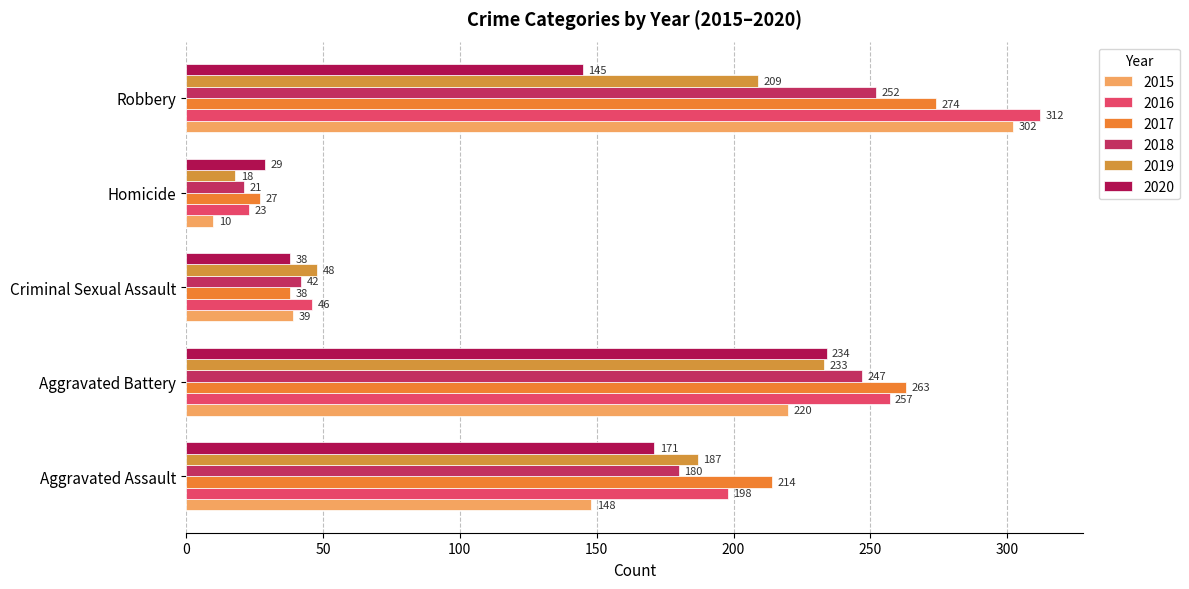

True or false: 2015 has a value of 50 at Aggravated Assault.

False